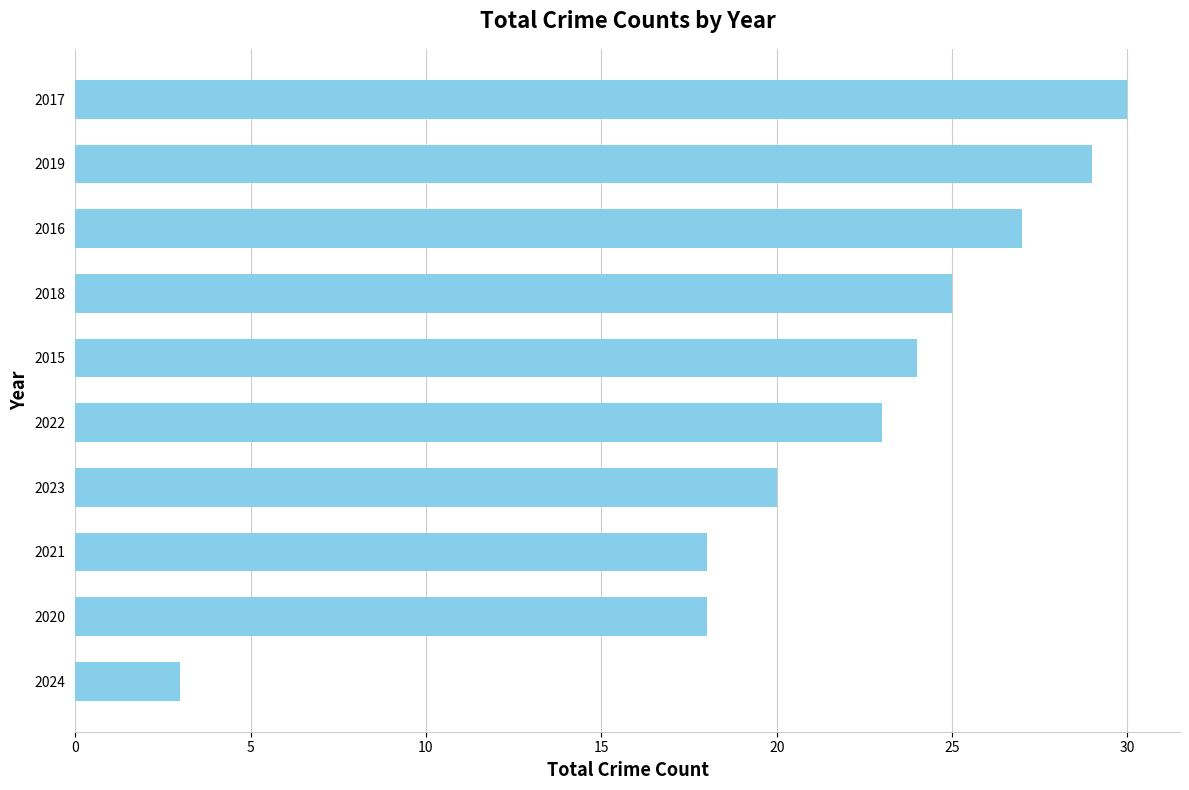

Reading bottom to top, transcribe all the data shown in this chart.

2024=3	2020=18	2021=18	2023=20	2022=23	2015=24	2018=25	2016=27	2019=29	2017=30